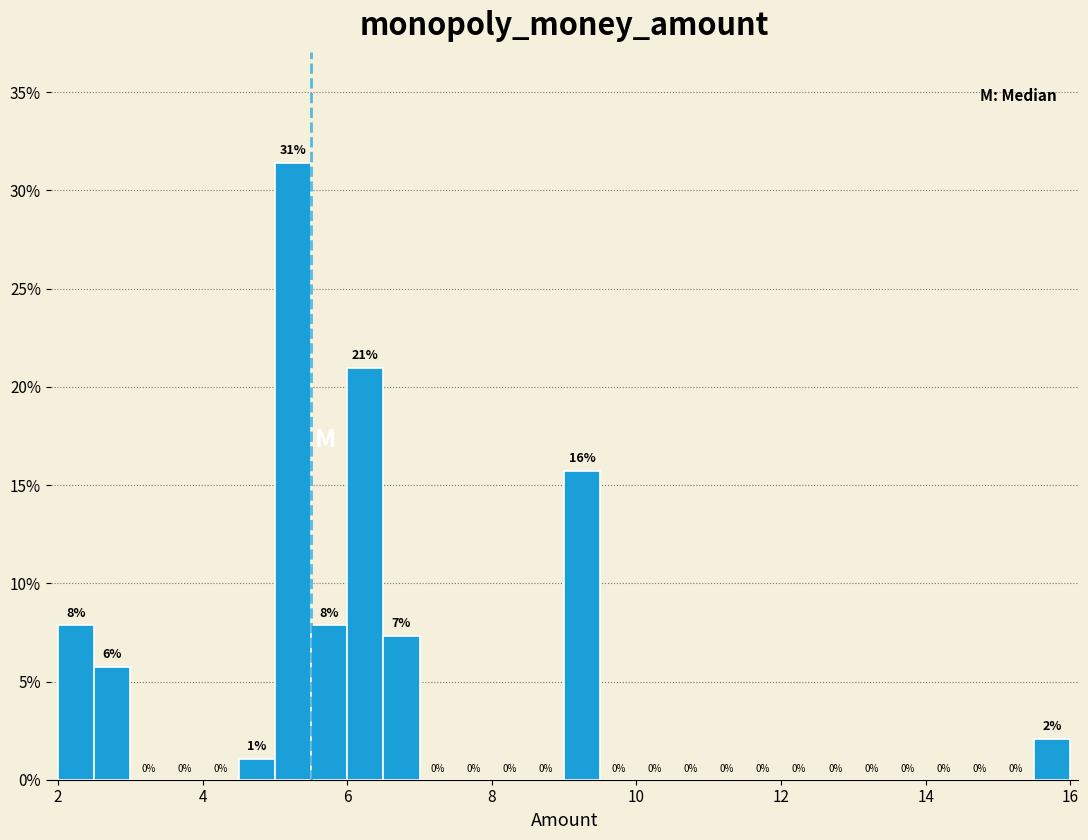

Read against the x-axis, roughly where is the centre of the tallest bar?

5.2